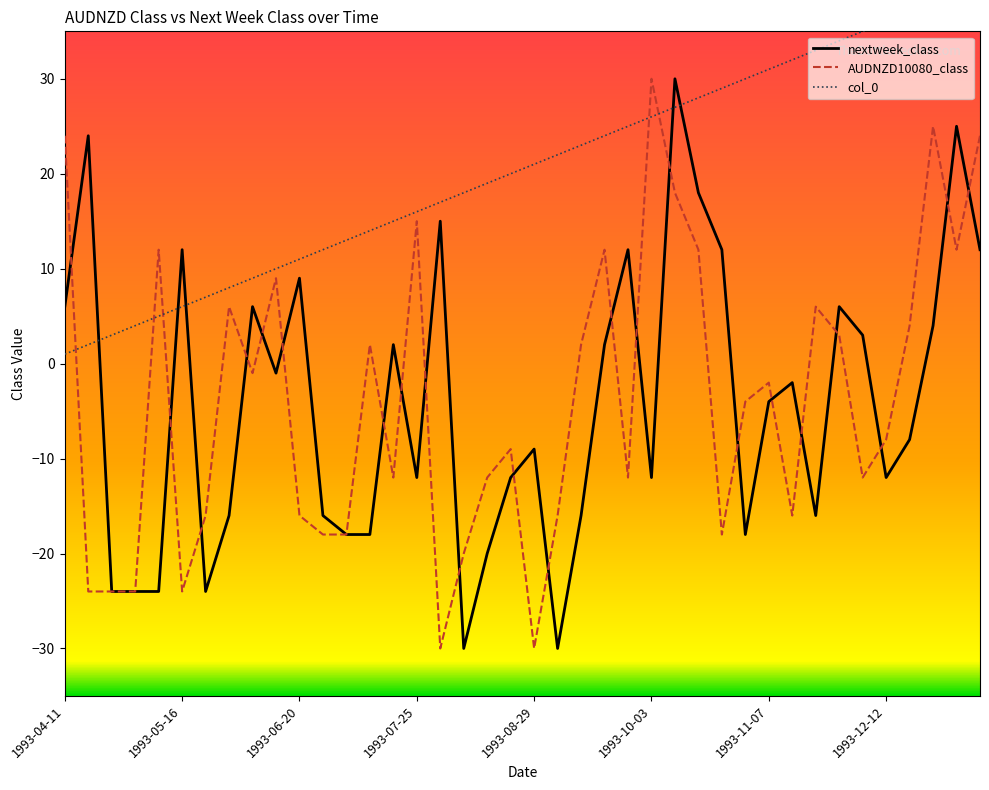

Count the number of categories in the chart.

40